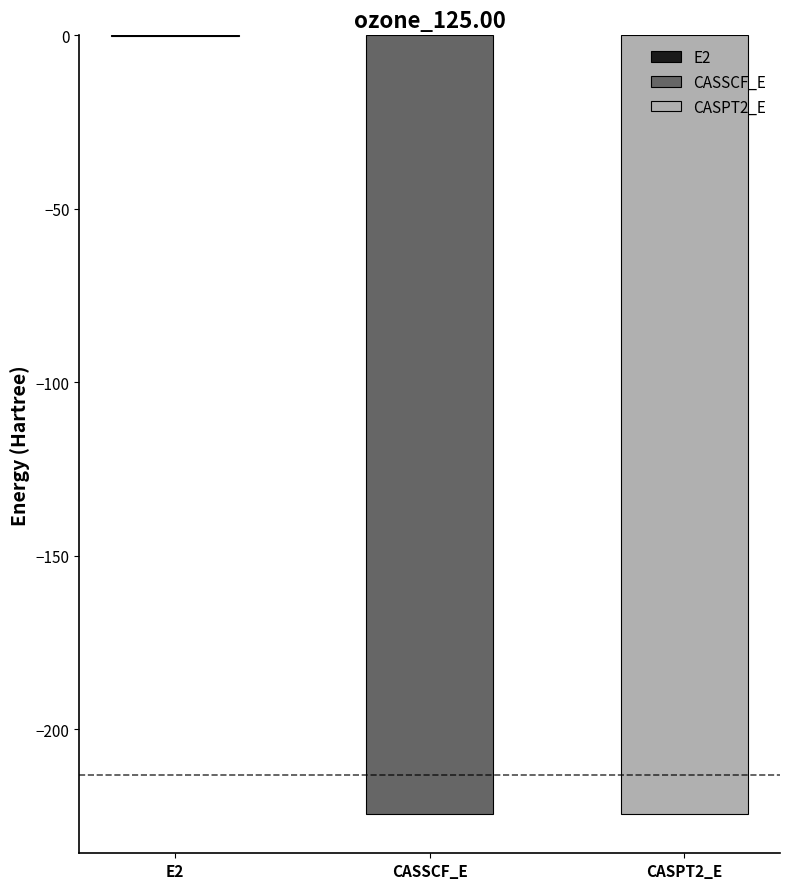

List the labels in order of value, smallest first.

CASPT2_E, CASSCF_E, E2